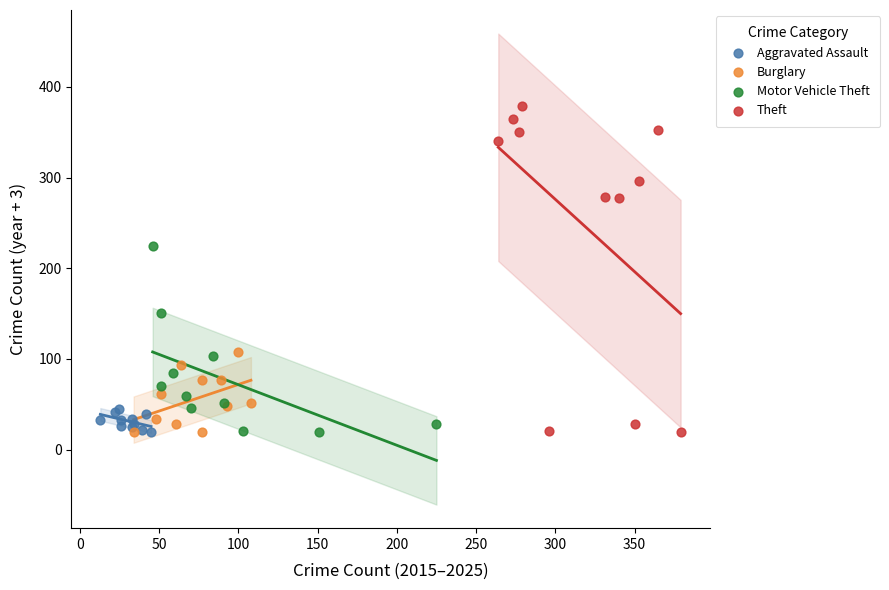

Which series contains the highest Y value?

Theft